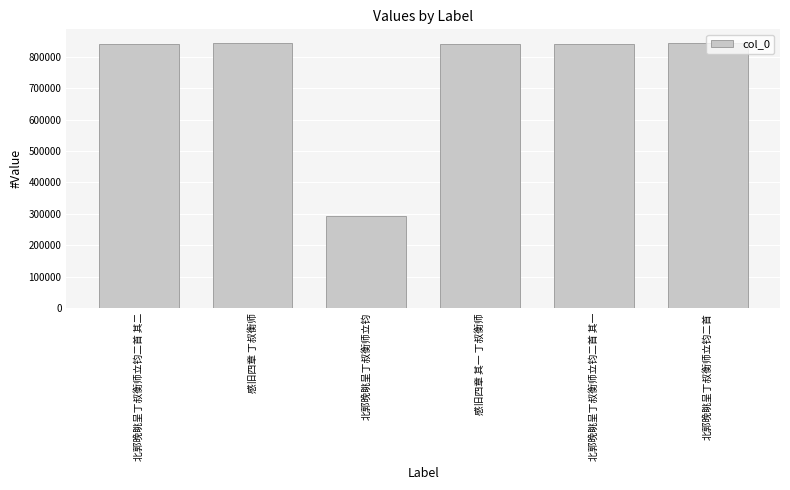

Approximately how many times larger is the value at 感旧四章 其一 丁叔衡师 compared to 北郭晚眺呈丁叔衡师立钧二首 其二?

1.0